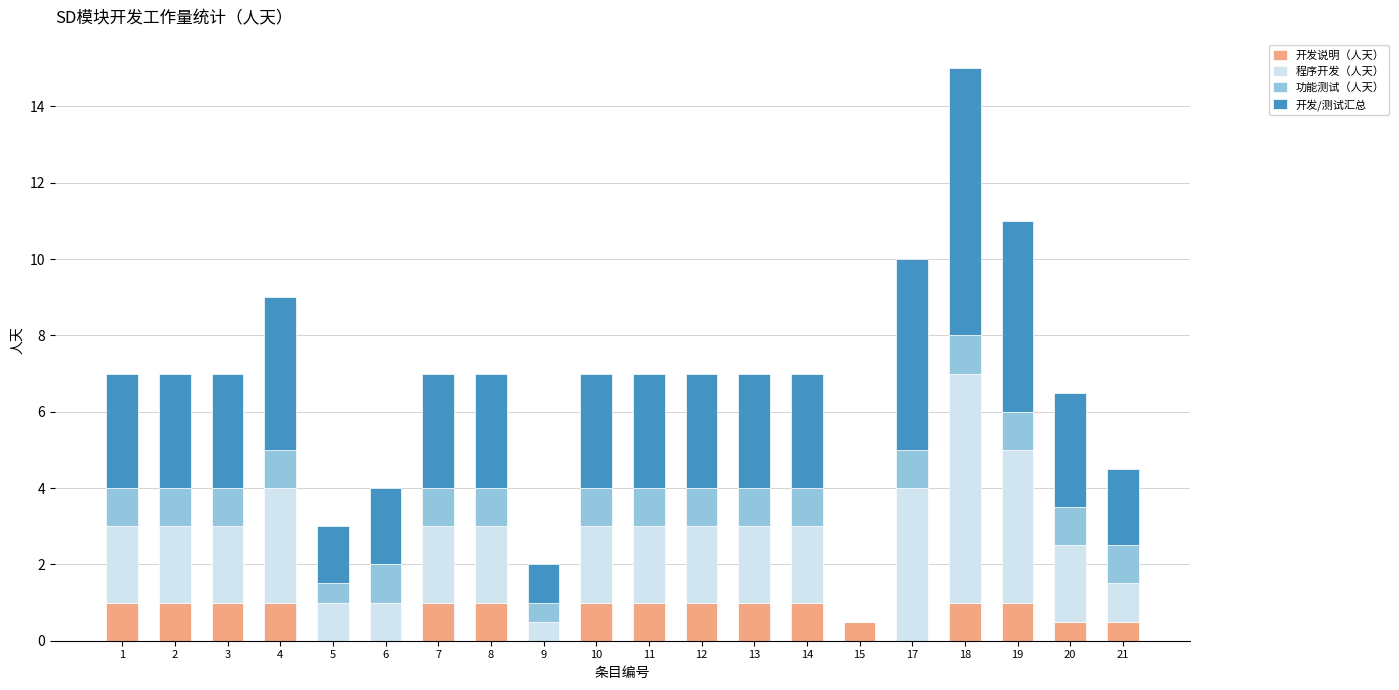

What is the sum of all 开发说明（人天） values?

14.5